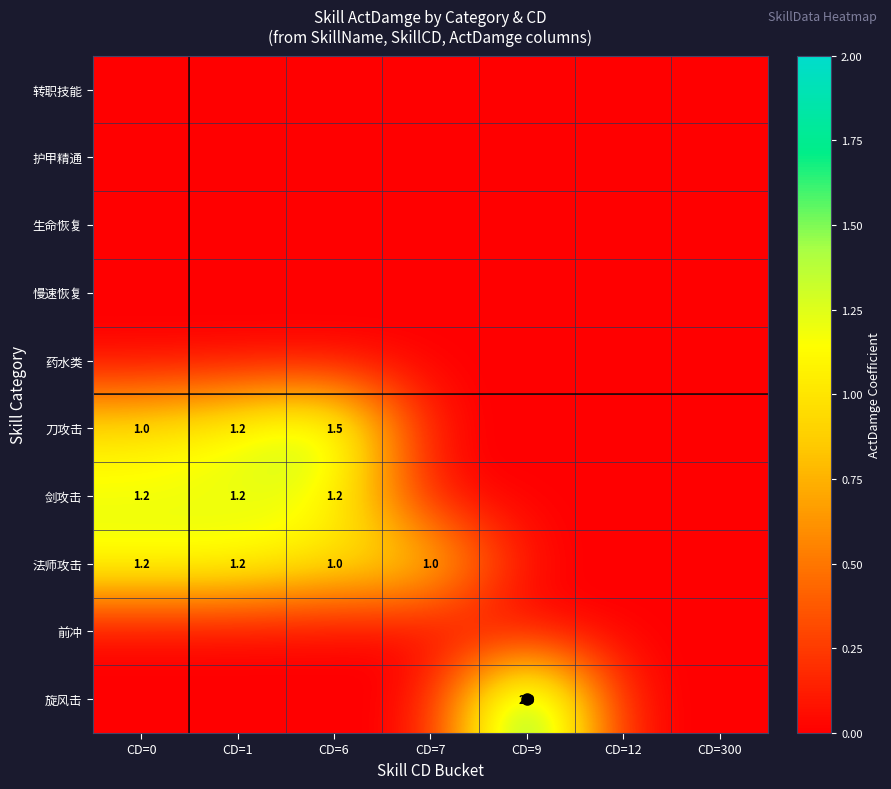

Is it true that 旋风击 equals 2.0 at CD=9?

True